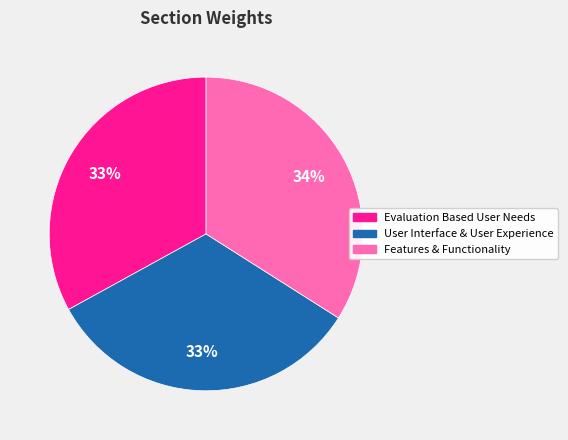

To the nearest percent, what is the difference between the largest and smallest slice percentages?

1%